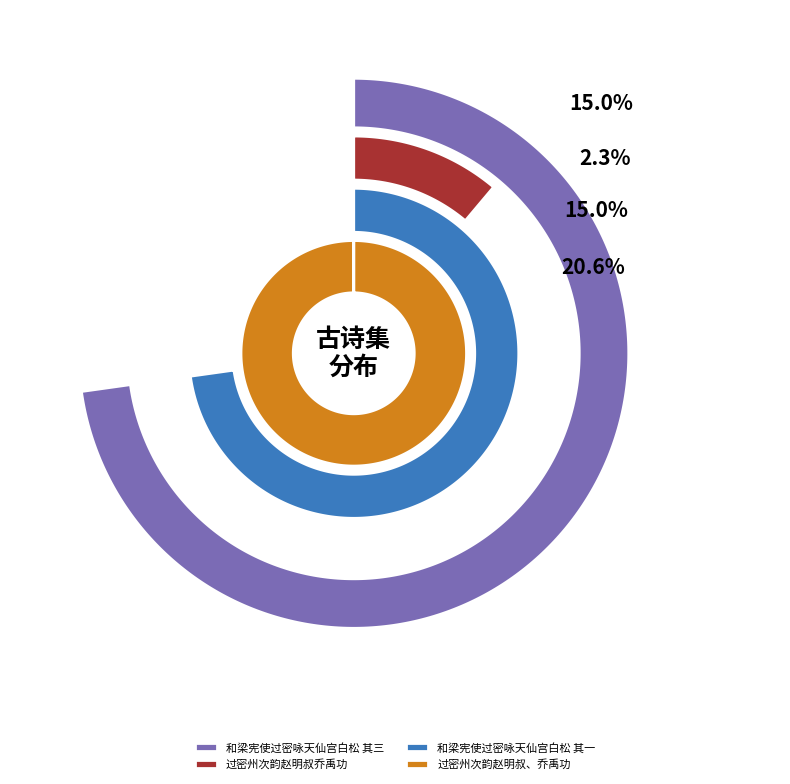

True or false: 过密州次韵赵明叔、乔禹功 accounts for 21% of the total.

True